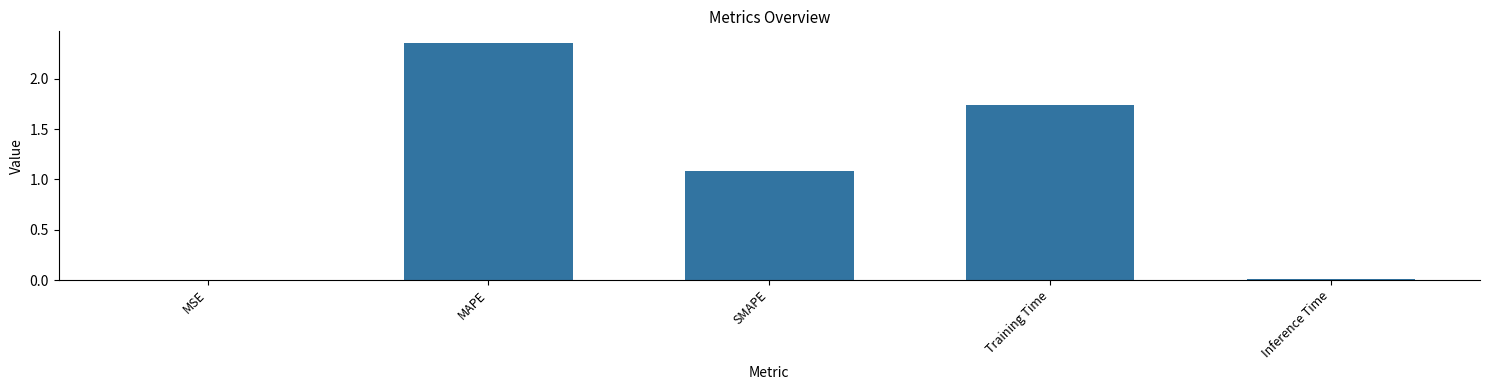

What is the sum of all values?

5.2